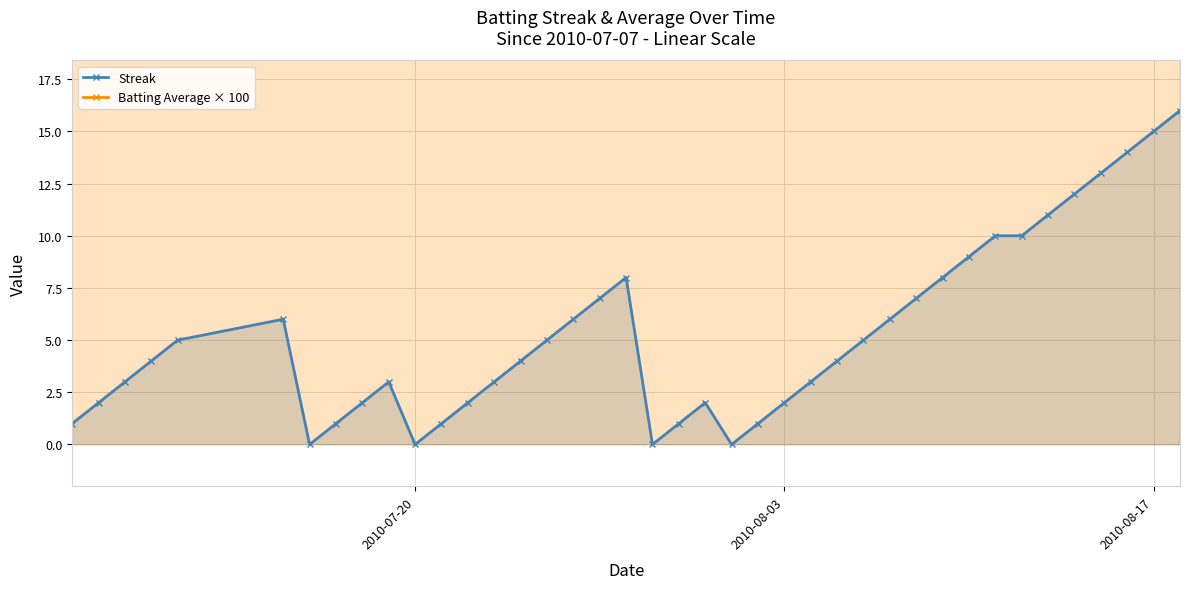

True or false: Streak has more than 2 interior local peaks.

True